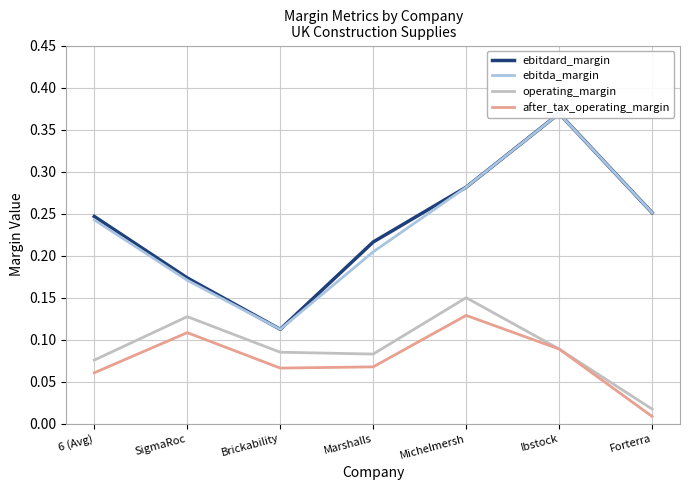

What are all the series names shown in the legend?

ebitdard_margin, ebitda_margin, operating_margin, after_tax_operating_margin